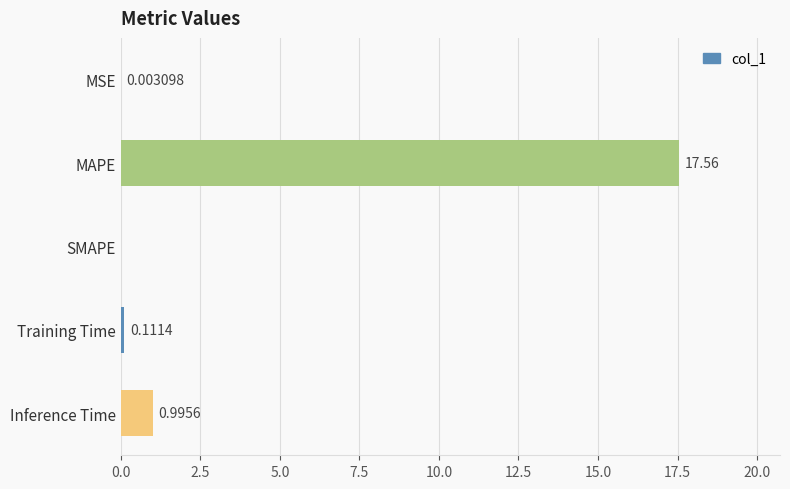

Which category has the highest value across all series?

MAPE